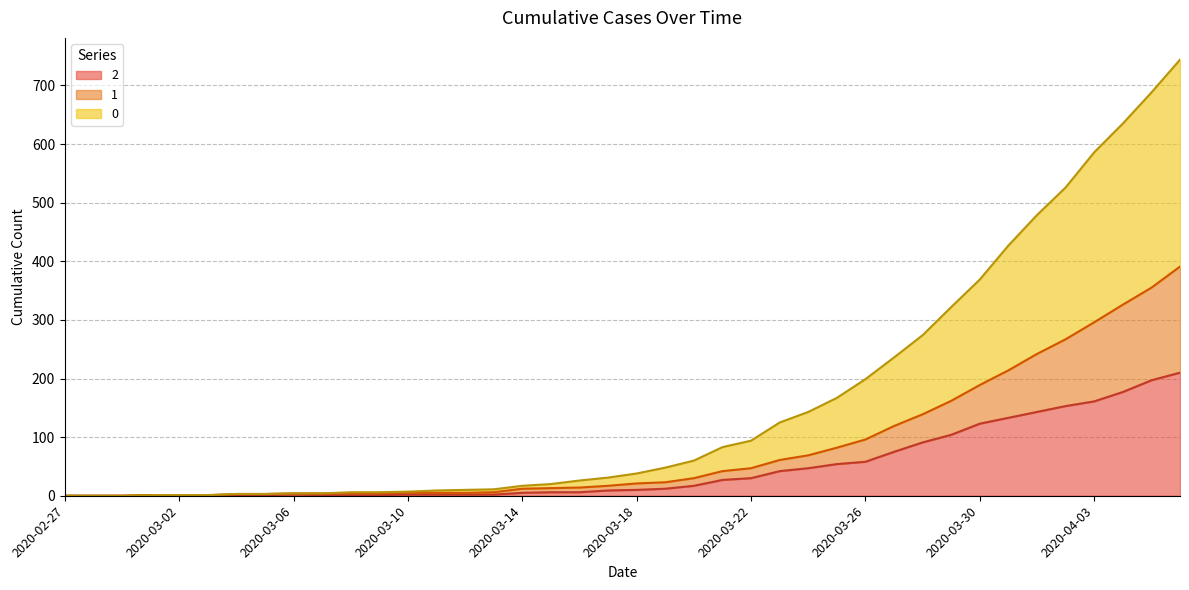

What are all the series names shown in the legend?

2, 1, 0